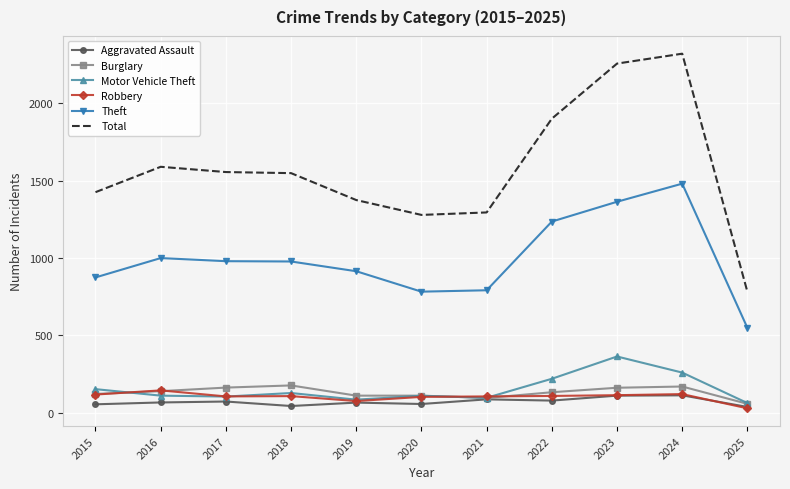

What is the greatest value displayed?

2320